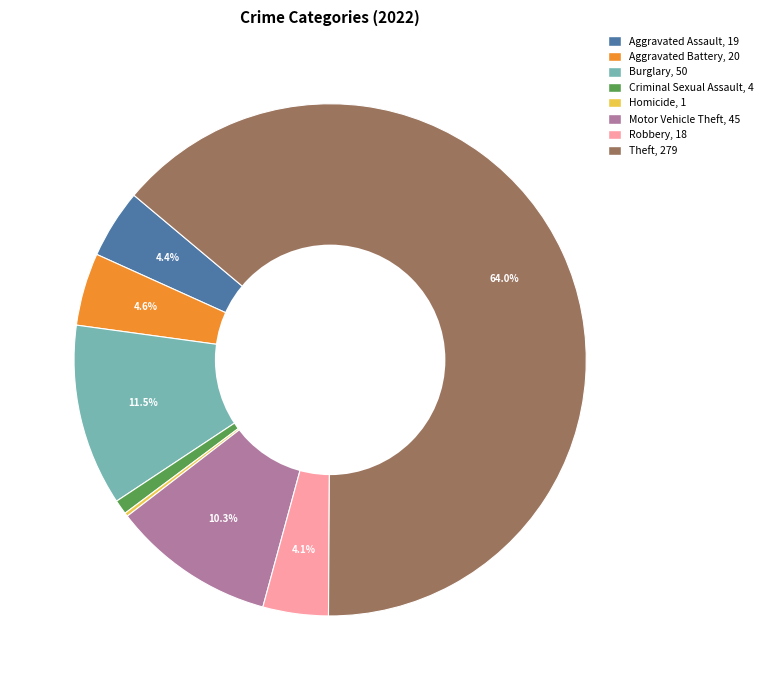

Is there a majority slice in this chart?

Yes